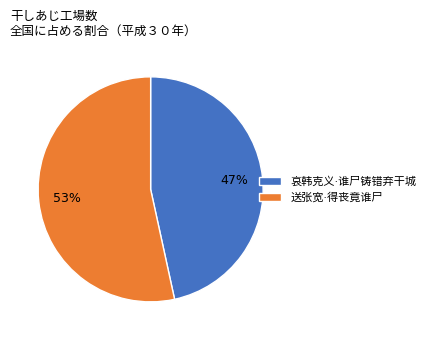

What percentage is the 哀韩克义·谁尸铸错弃干城 slice, to the nearest percent?

47%